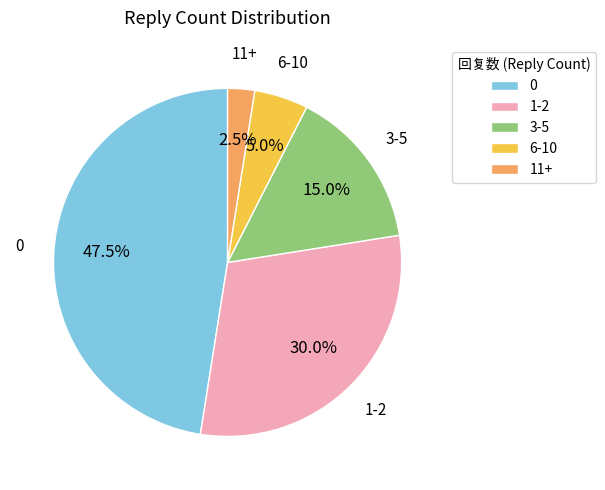

To the nearest percent, what is the difference between the largest and smallest slice percentages?

45%